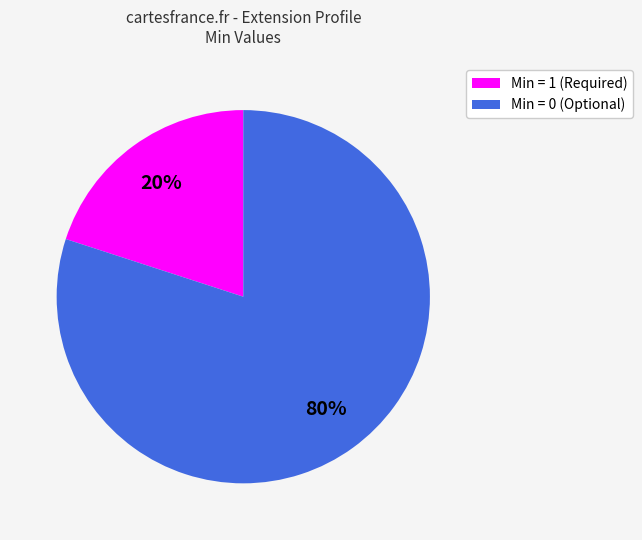

Which has a higher value, Min = 1 (Required) or Min = 0 (Optional)?

Min = 0 (Optional)